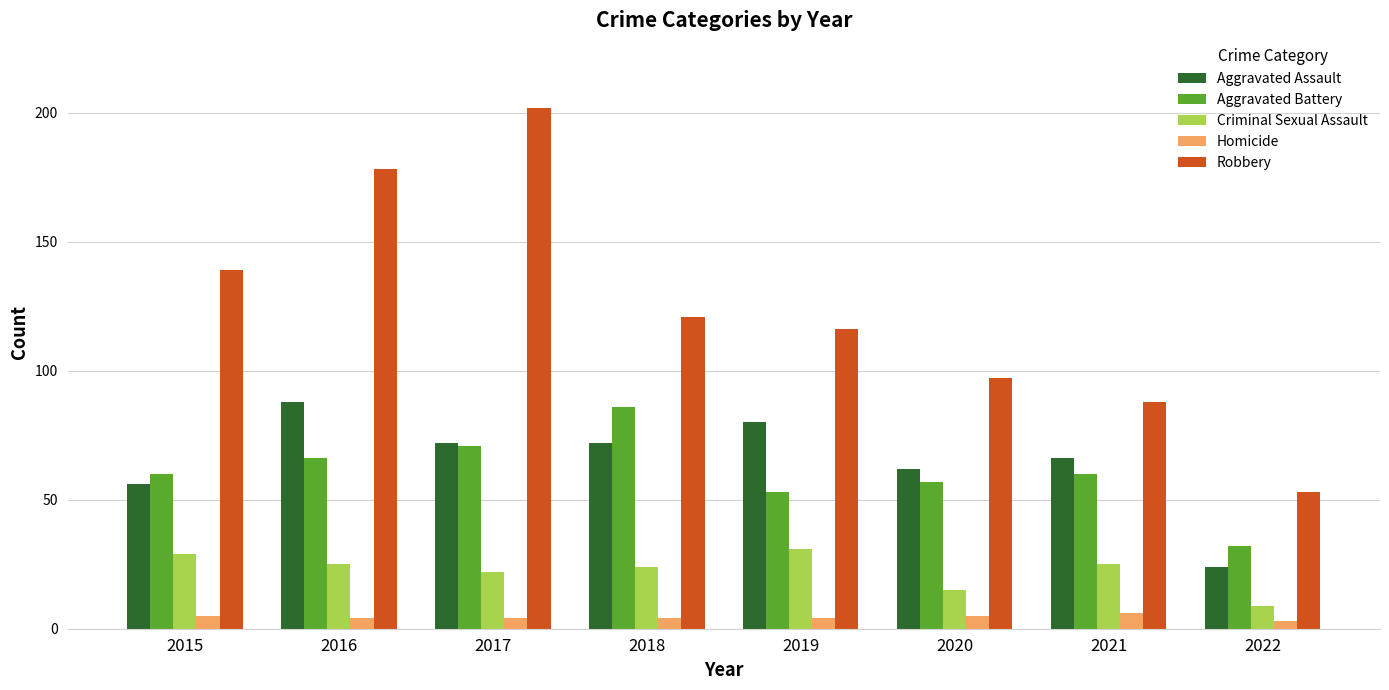

Is the value of Aggravated Battery at 2018 greater than the value of Robbery at 2020?

No